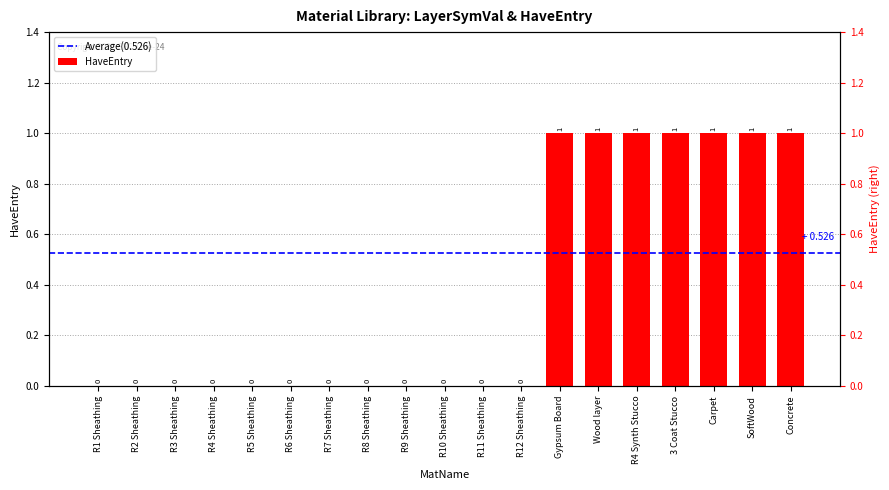

Reading right to left, what are all the values shown in this chart?

1	1	1	1	1	1	1	0	0	0	0	0	0	0	0	0	0	0	0